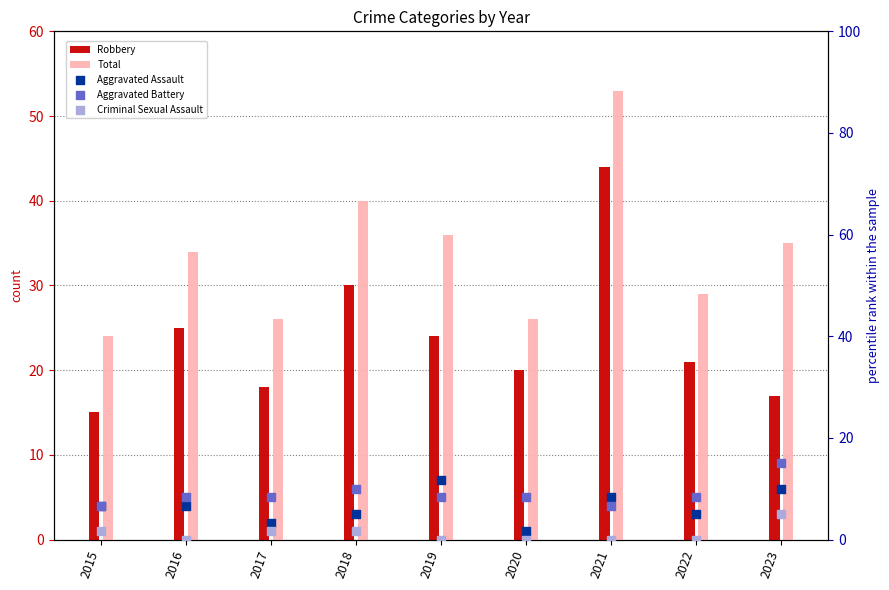

At which category is the sum across all series the highest?

2021